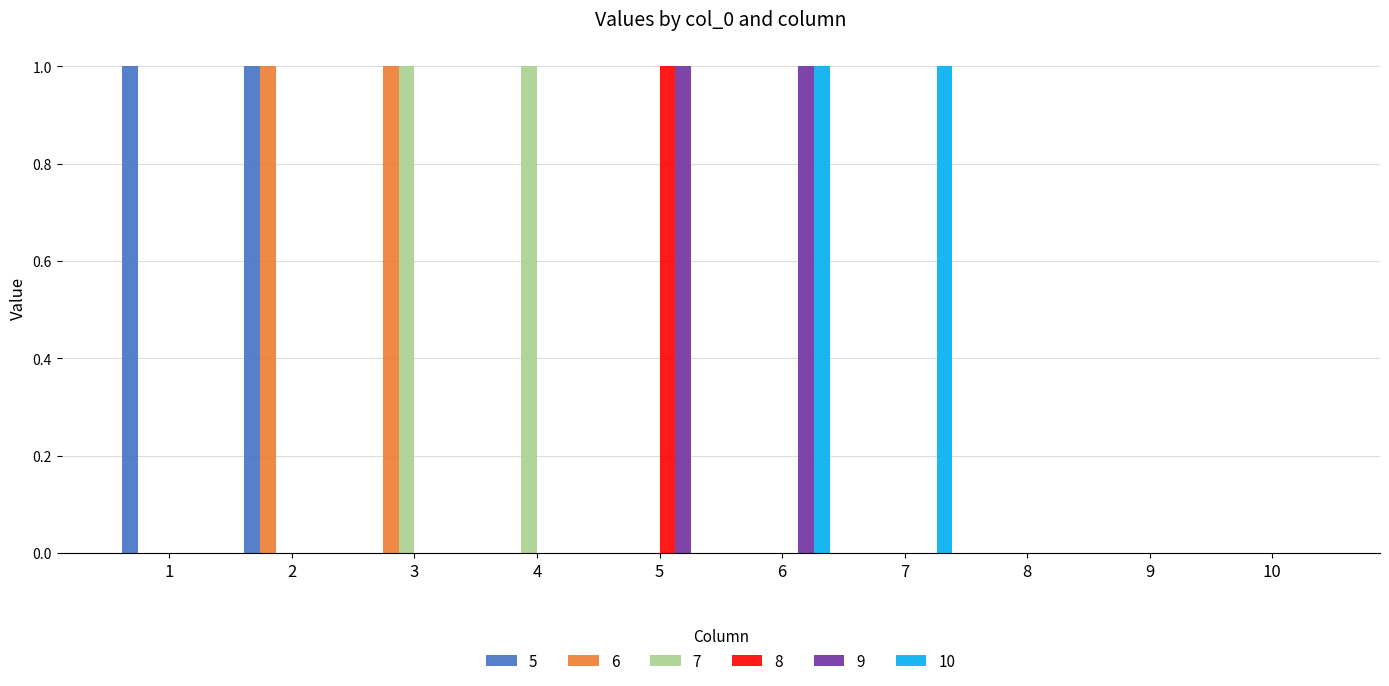

True or false: 9 has a value of 1 at 6.

True